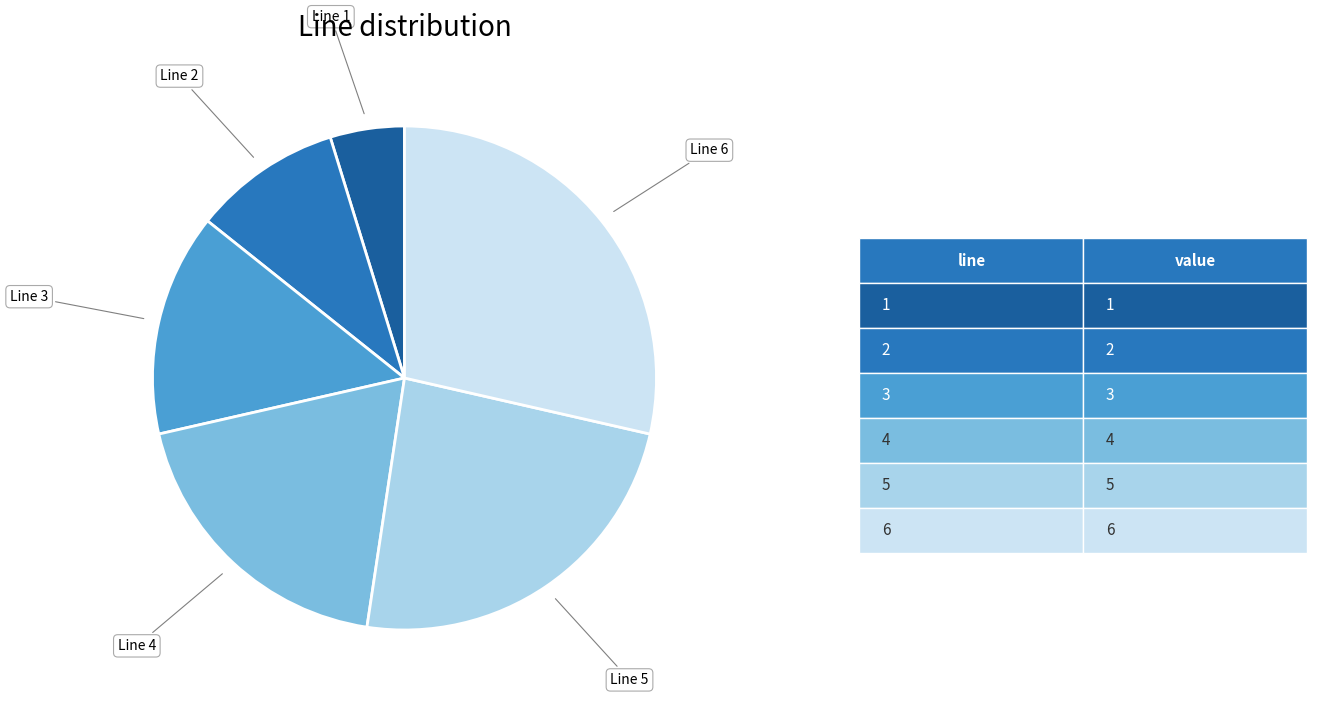

How many slices are in this pie chart?

6